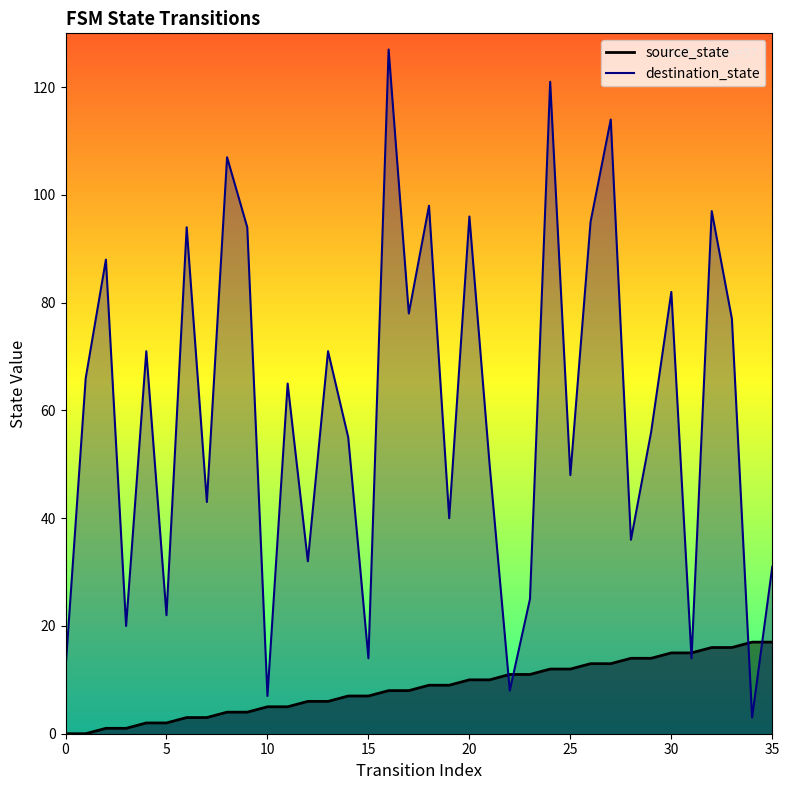

Where does the source_state series first go above 9?

20